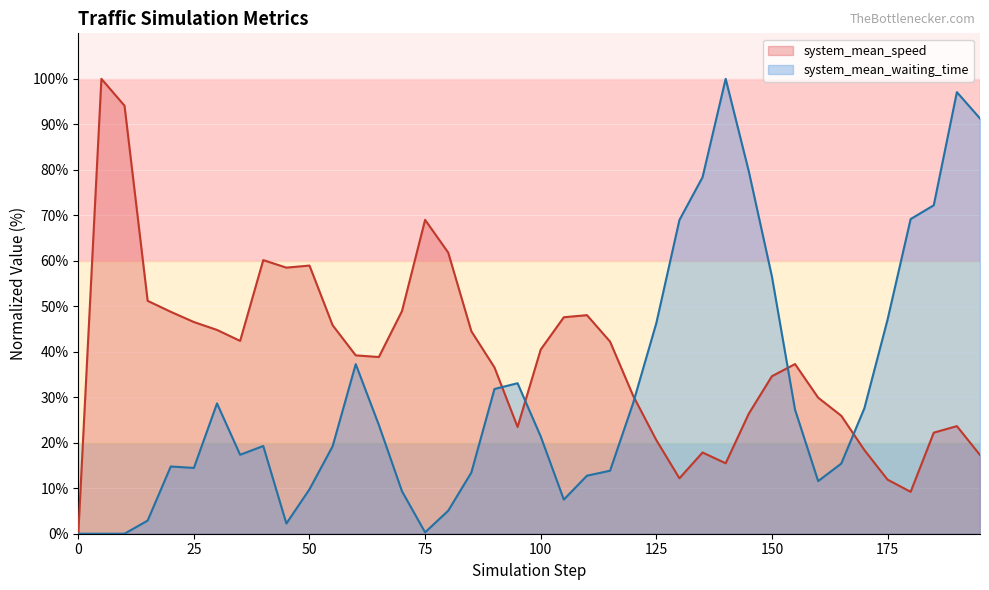

How many data points does each series have?

40